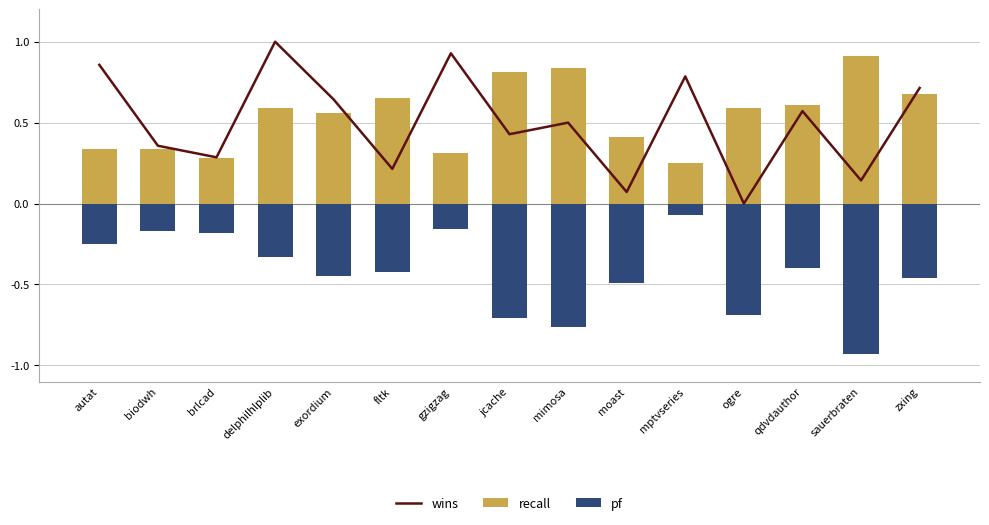

Reading left to right, list all the values displayed in this chart.

wins: 0.9	0.4	0.3	1.0	0.6	0.2	0.9	0.4	0.5	0.1	0.8	0.0	0.6	0.1	0.7
recall: 0.3	0.3	0.3	0.6	0.6	0.7	0.3	0.8	0.8	0.4	0.2	0.6	0.6	0.9	0.7
pf: -0.2	-0.2	-0.2	-0.3	-0.5	-0.4	-0.2	-0.7	-0.8	-0.5	-0.1	-0.7	-0.4	-0.9	-0.5